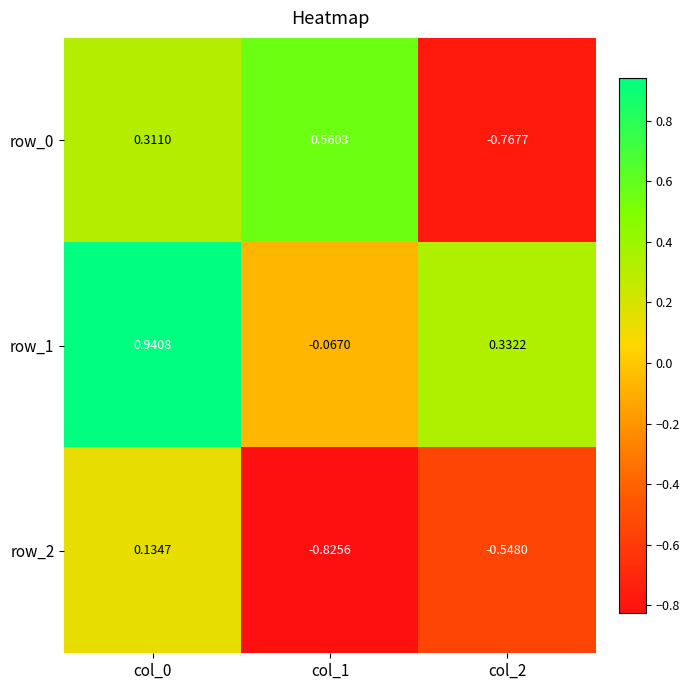

What is the sum of the row_2 values at col_0 and col_2?

-0.4